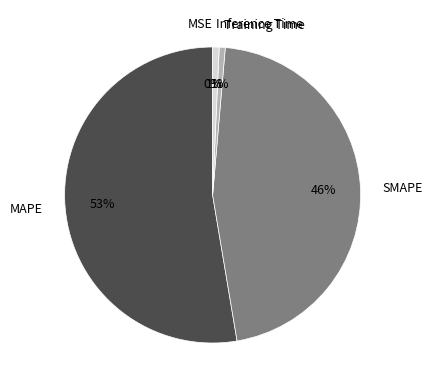

Which slice represents more than half of the pie?

MAPE